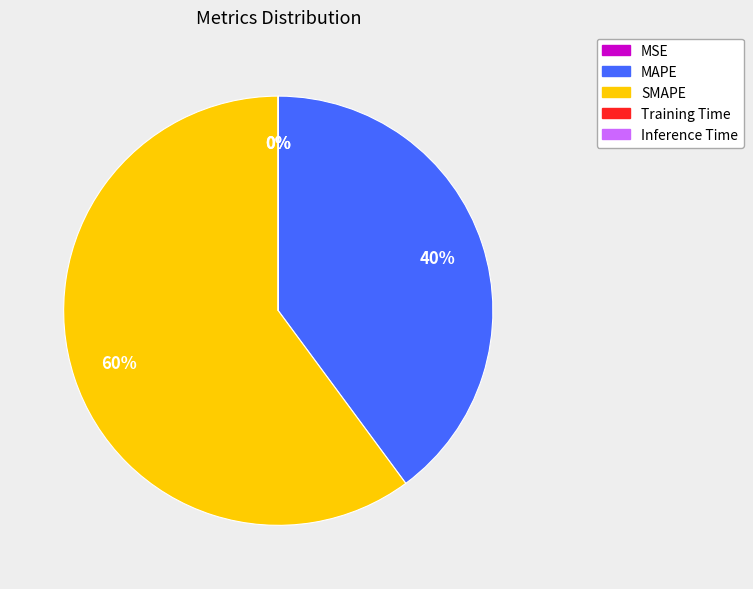

Which slice represents more than half of the pie?

SMAPE